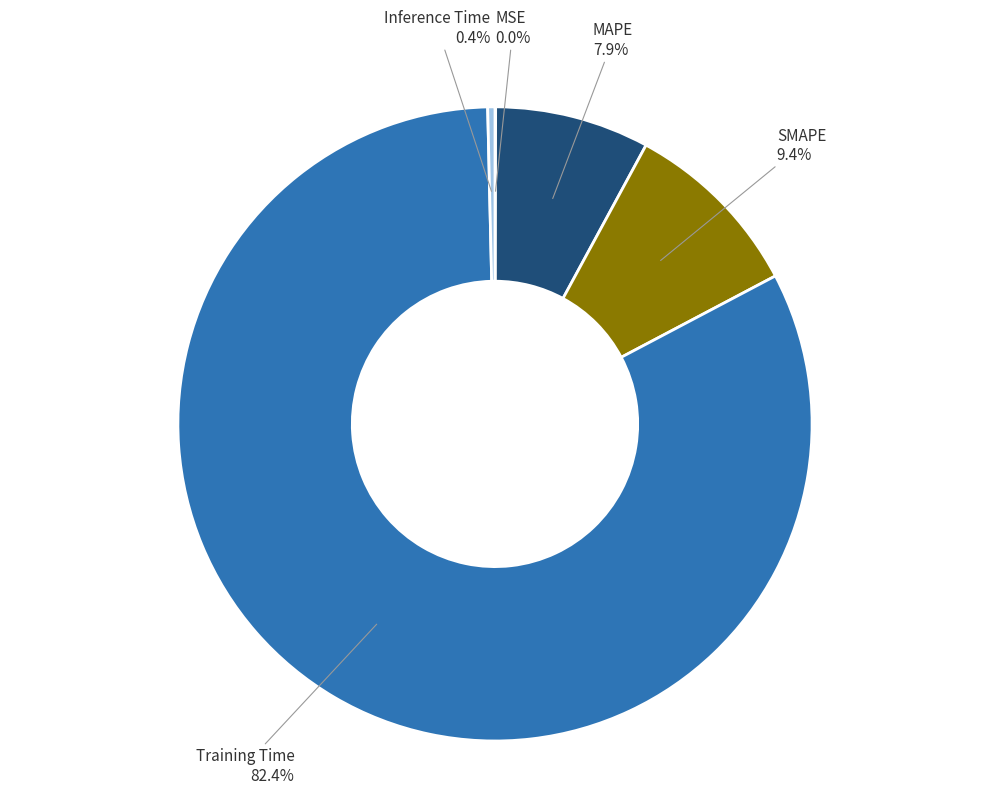

Is there any slice that represents more than half of the pie?

Yes